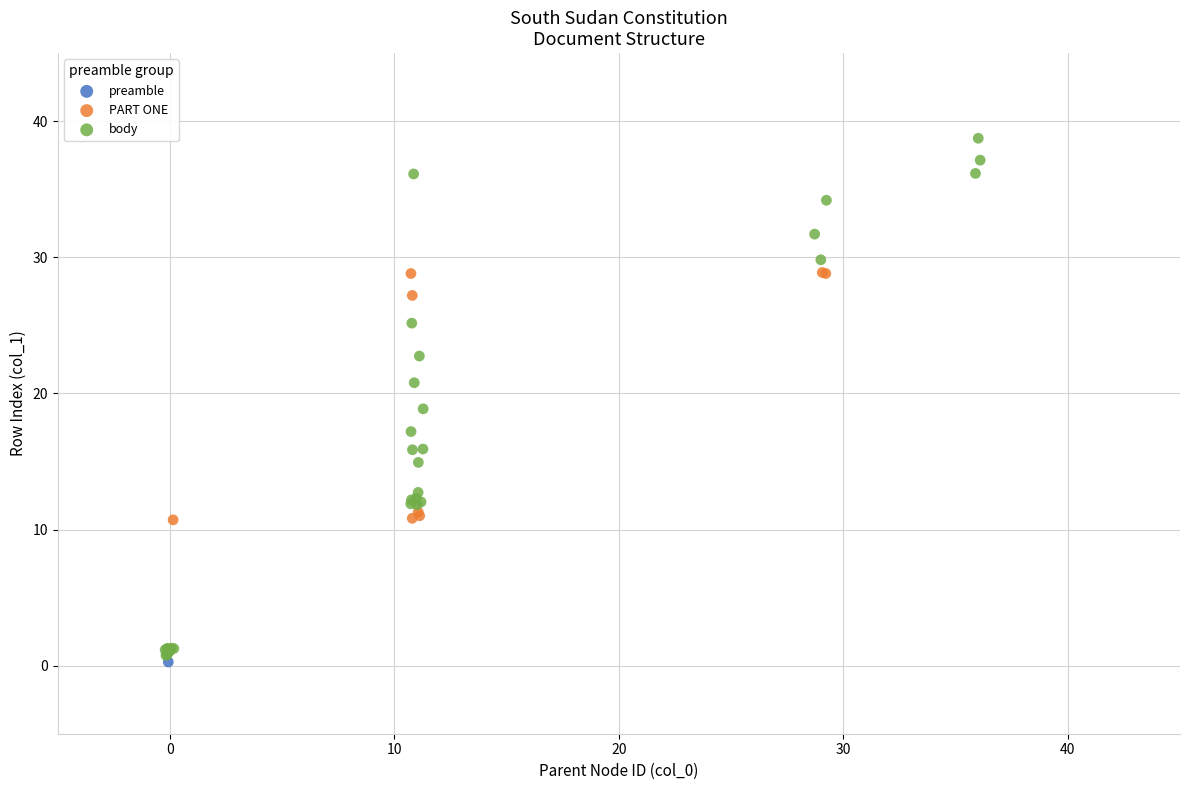

What are all the series names shown in the legend?

preamble, PART ONE, body